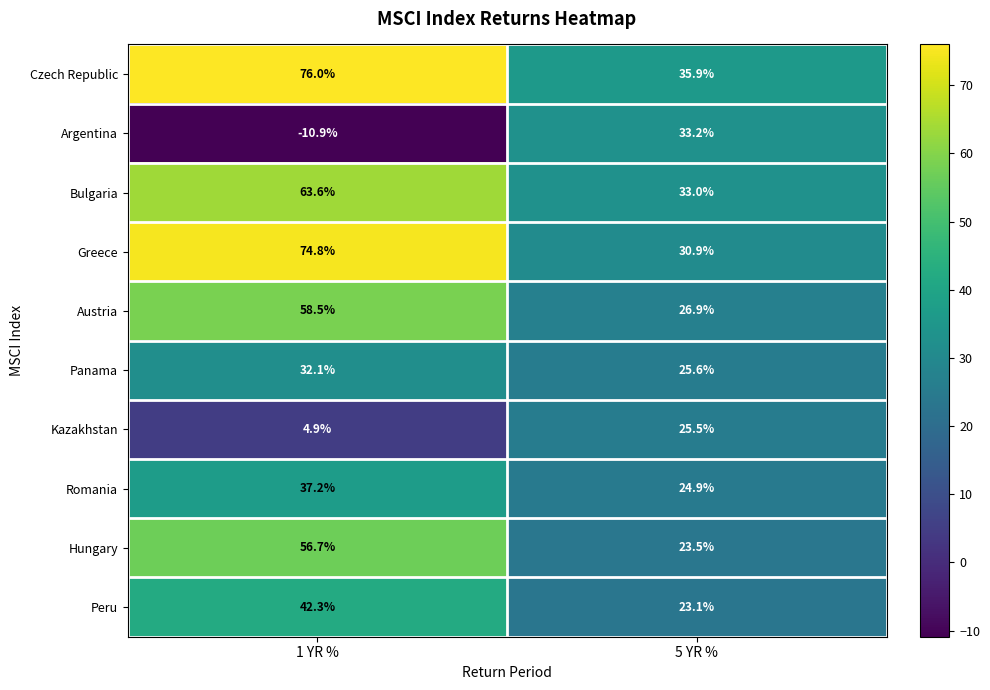

What is the maximum value shown in the chart?

76.0